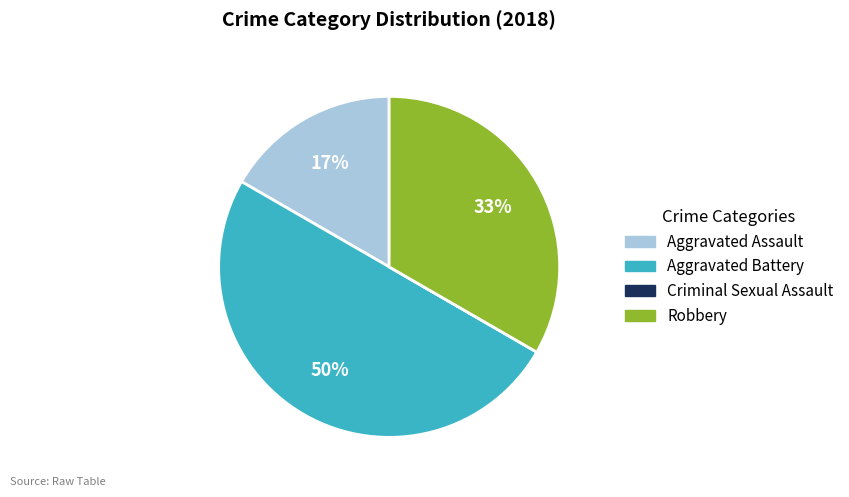

To the nearest percent, what is the difference between the largest and smallest slice percentages?

50%